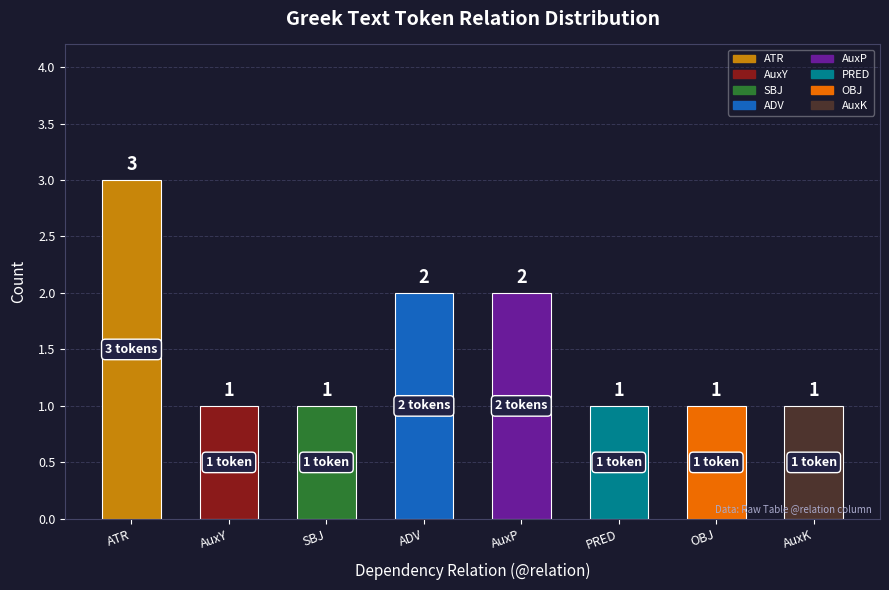

Are the bars grouped side by side (vs. stacked)?

No